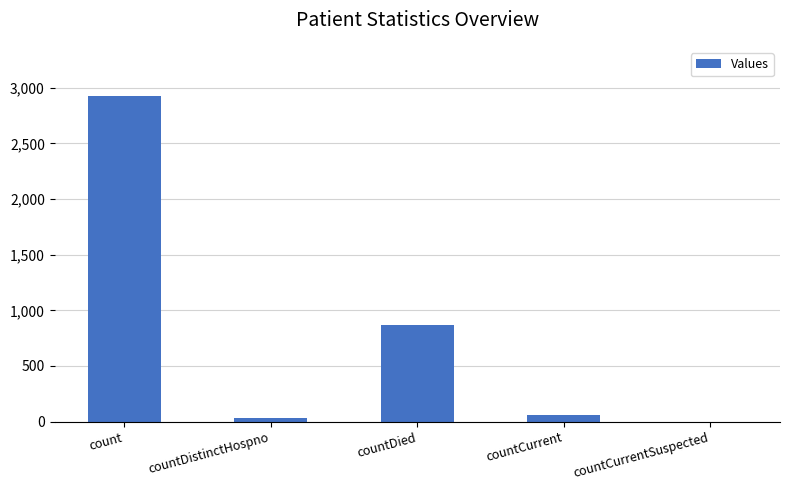

Reading left to right, list all the values displayed in this chart.

count=2928	countDistinctHospno=32	countDied=864	countCurrent=56	countCurrentSuspected=0